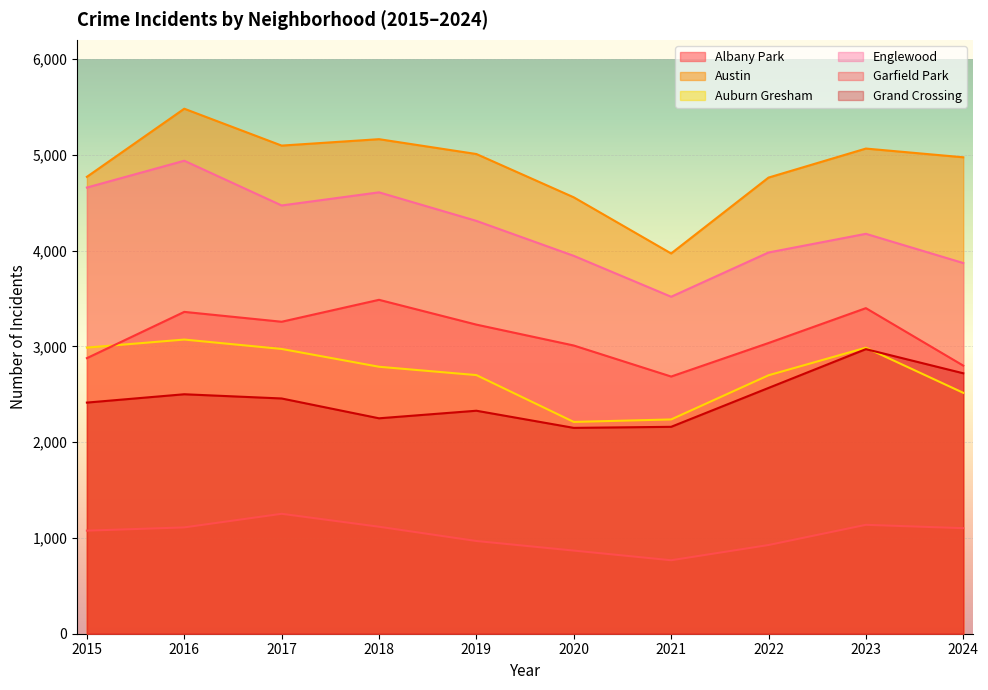

In Englewood, how many points are lower than both neighbors (excluding endpoints)?

2